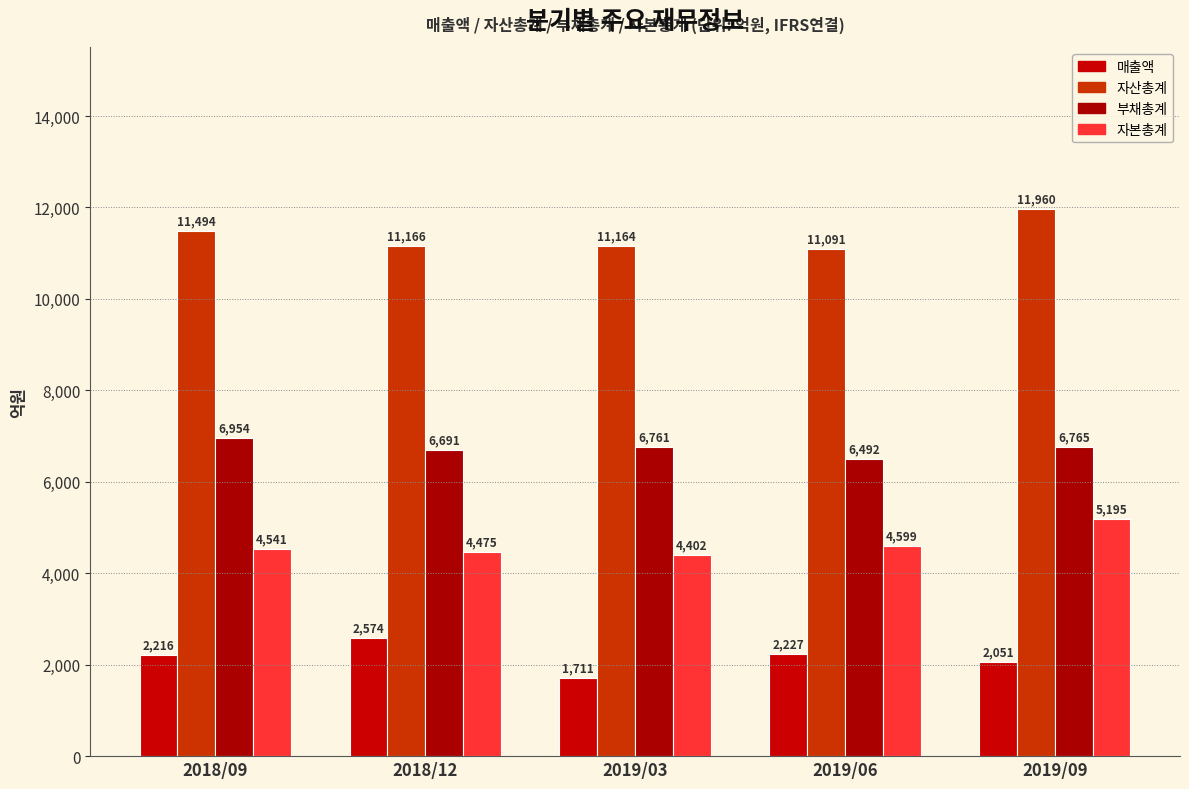

The value of 매출액 at 2019/03 is 1711. True or false?

True